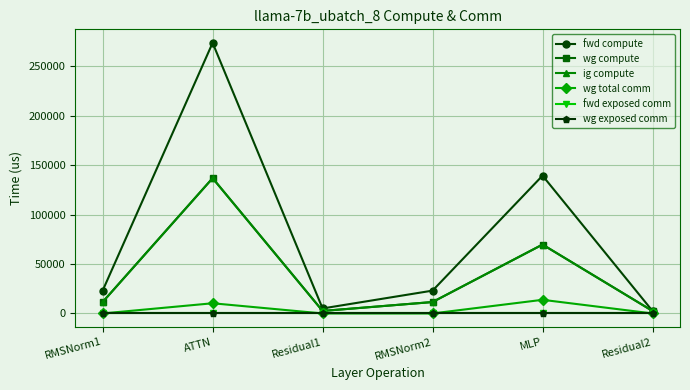

True or false: ig compute has a value of 16190.9 at RMSNorm1.

False